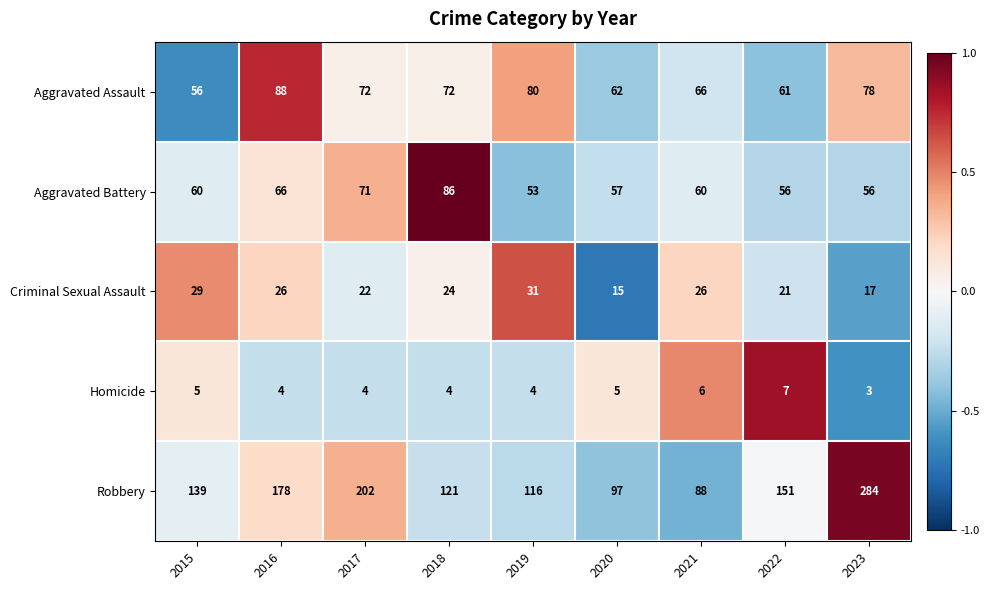

Rank the series by their maximum value, from highest to lowest.

Robbery, Aggravated Assault, Aggravated Battery, Criminal Sexual Assault, Homicide